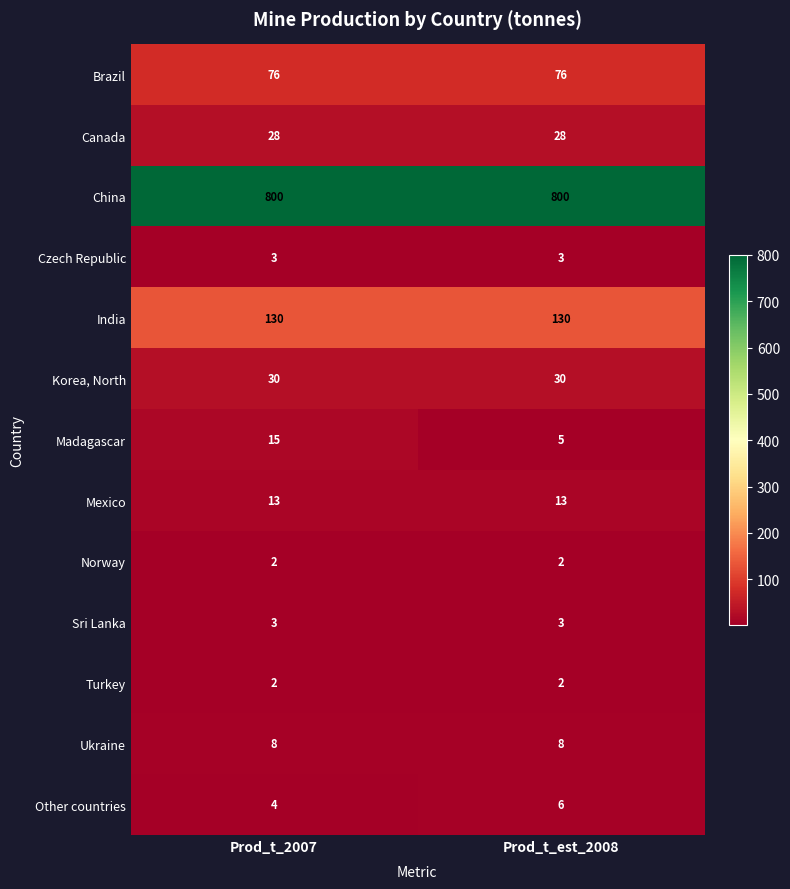

Is the value of Canada at Prod_t_est_2008 greater than the value of Czech Republic at Prod_t_est_2008?

Yes